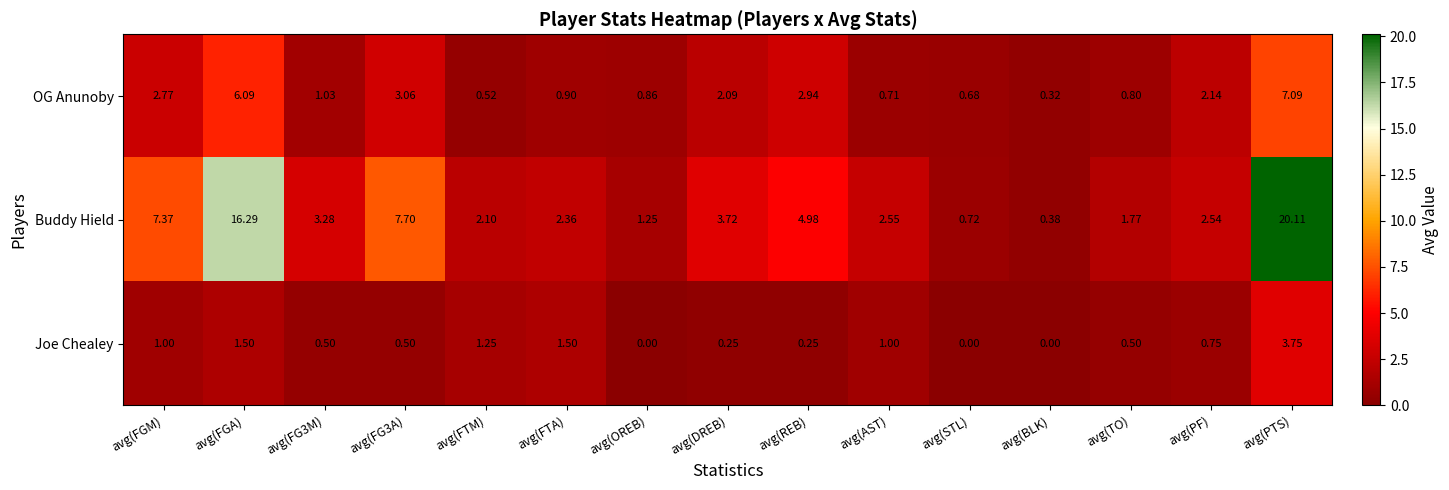

Which series changed the most between avg(FG3A) and avg(BLK)?

Buddy Hield